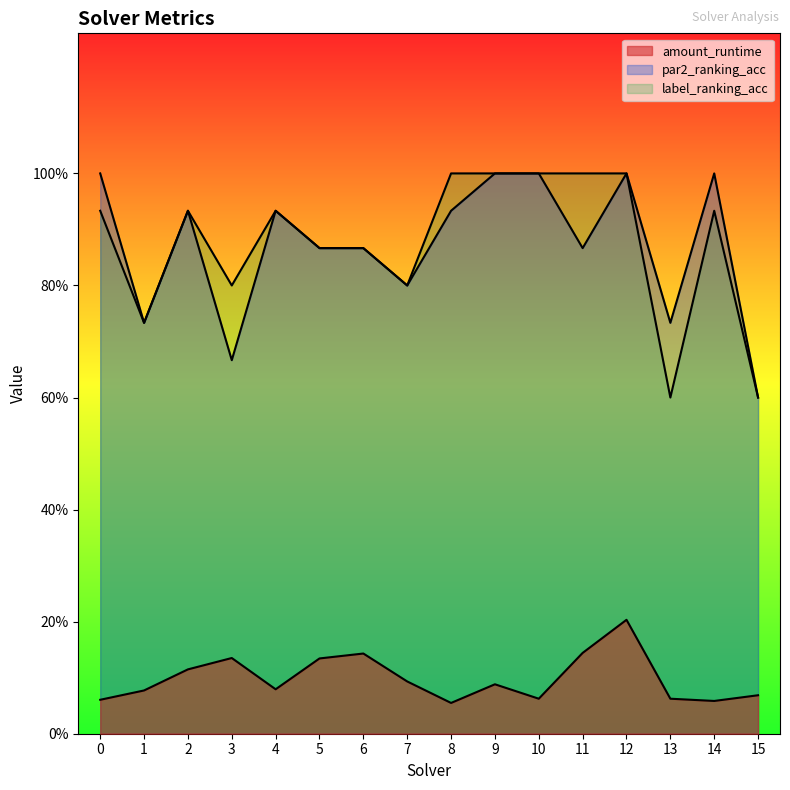

In label_ranking_acc, how many points are lower than both neighbors (excluding endpoints)?

4